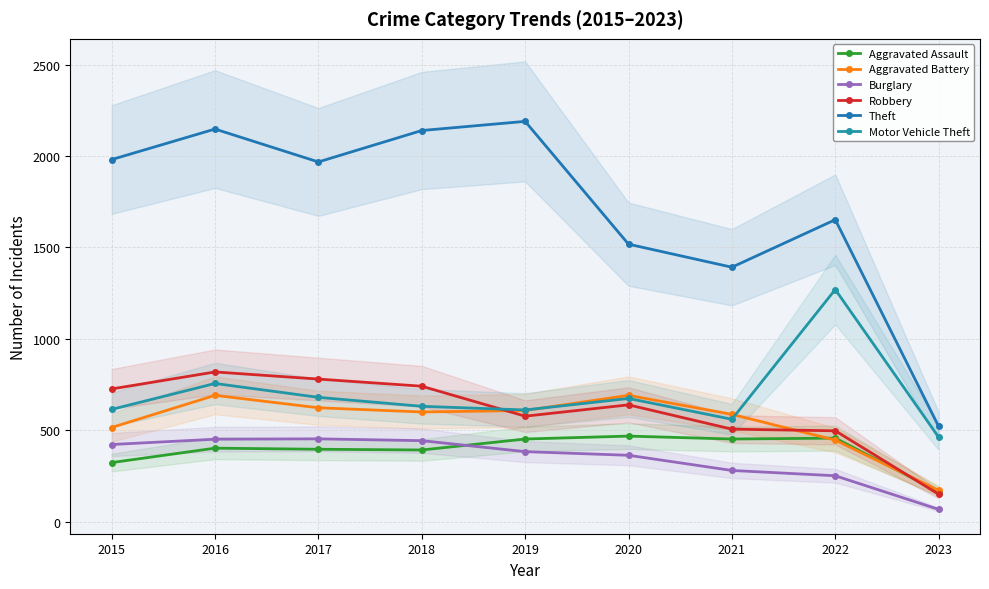

Where do Robbery and Aggravated Assault first cross each other?

2022 and 2023